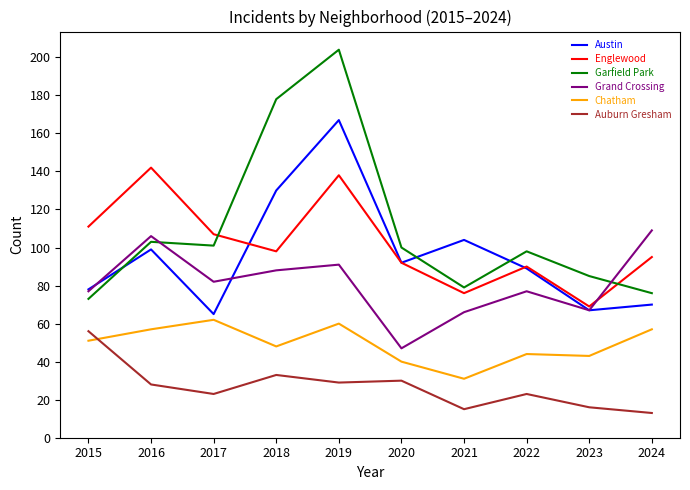

What is the difference between the maximum and minimum values in the Garfield Park series?

131